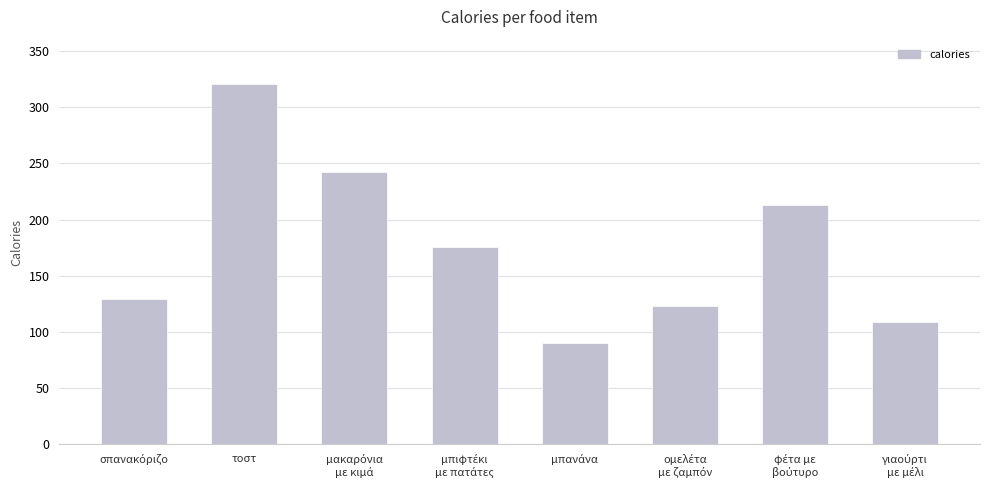

What is the value of the 4th bar from the left?

176